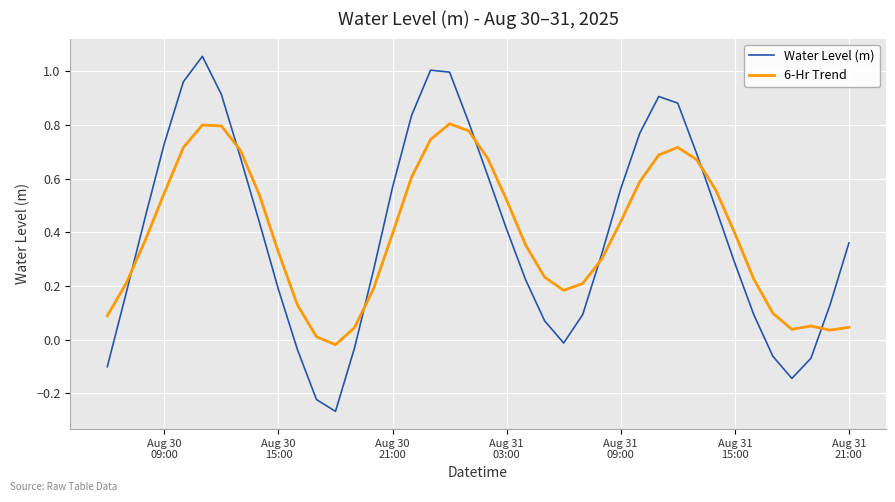

Rank the series by their maximum value, from highest to lowest.

Water Level (m), 6-Hr Trend